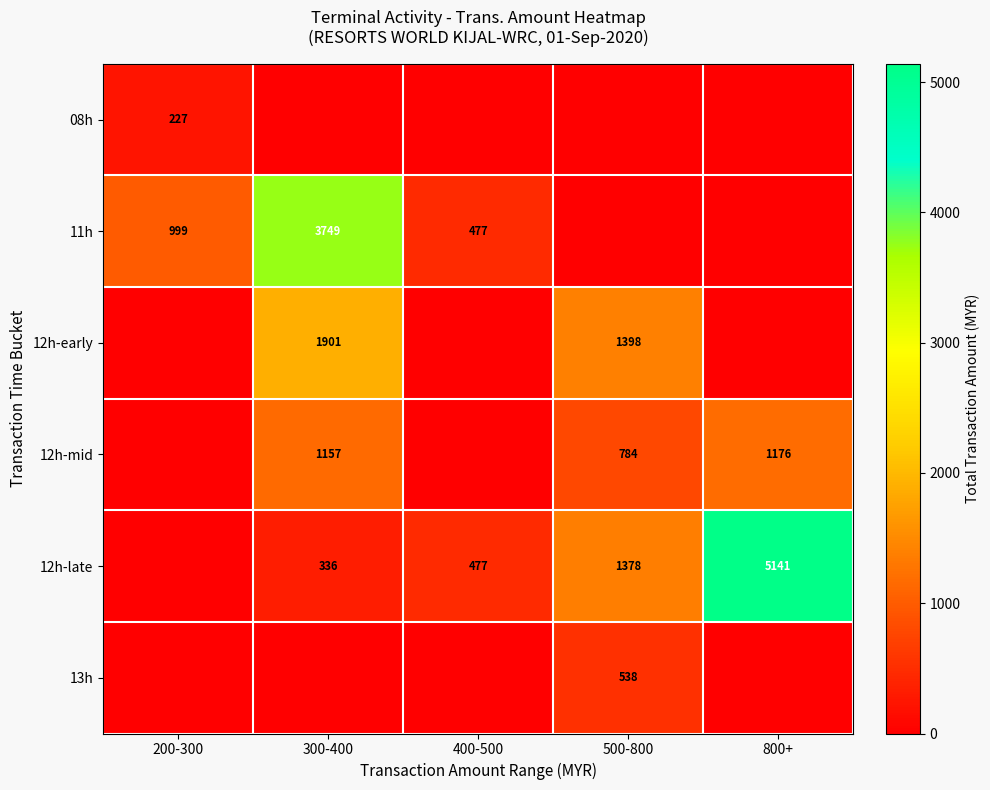

Between 400-500 and 300-400, which is larger?

400-500